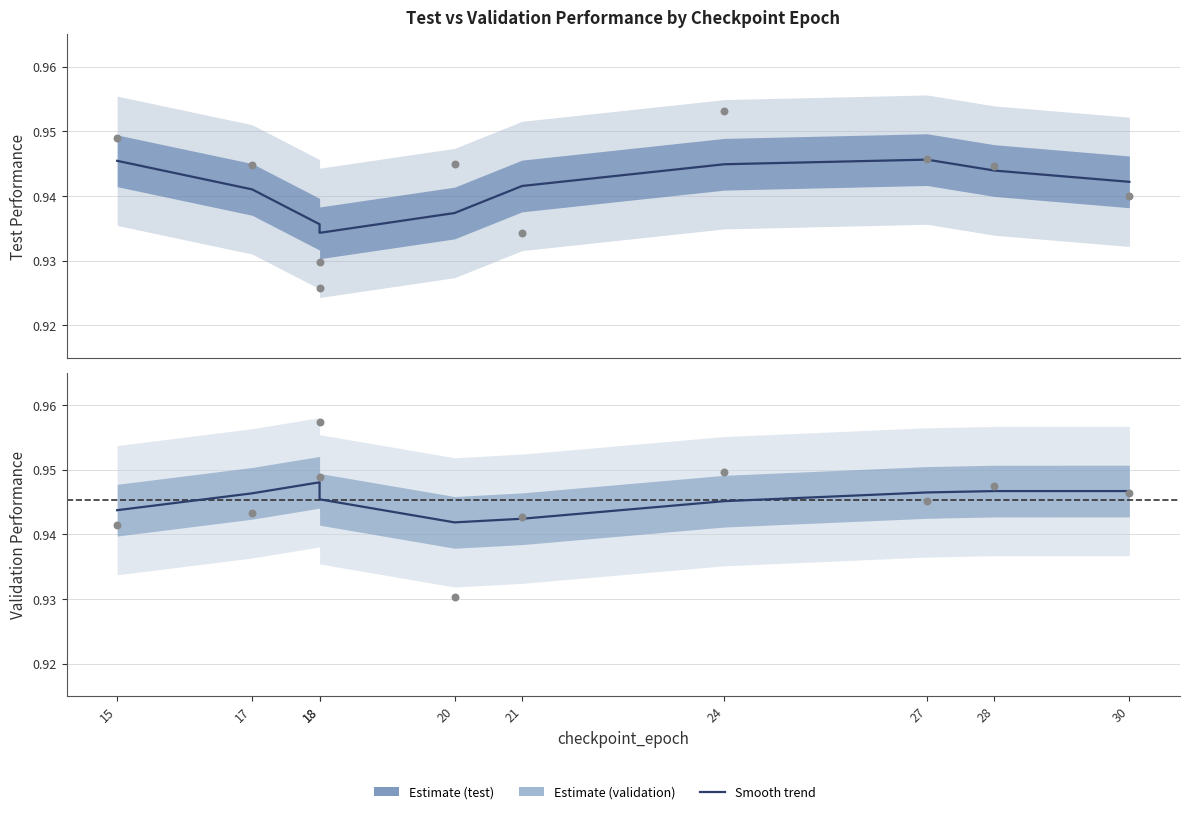

At which category is the sum across all series the highest?

27